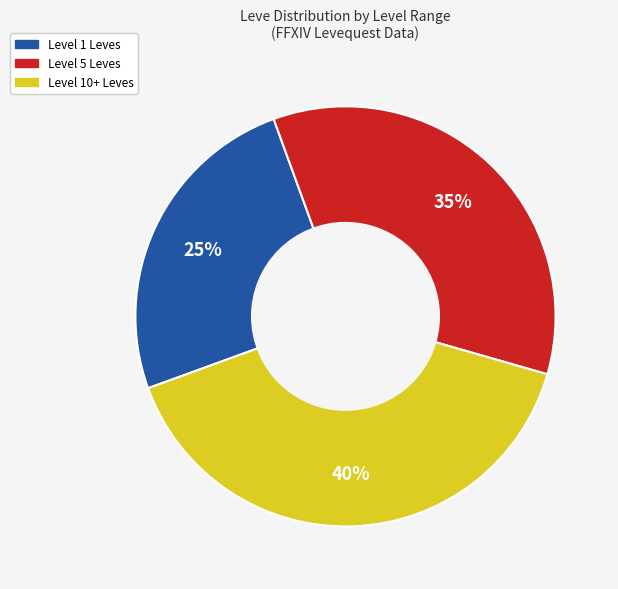

Is there any slice that represents more than half of the pie?

No